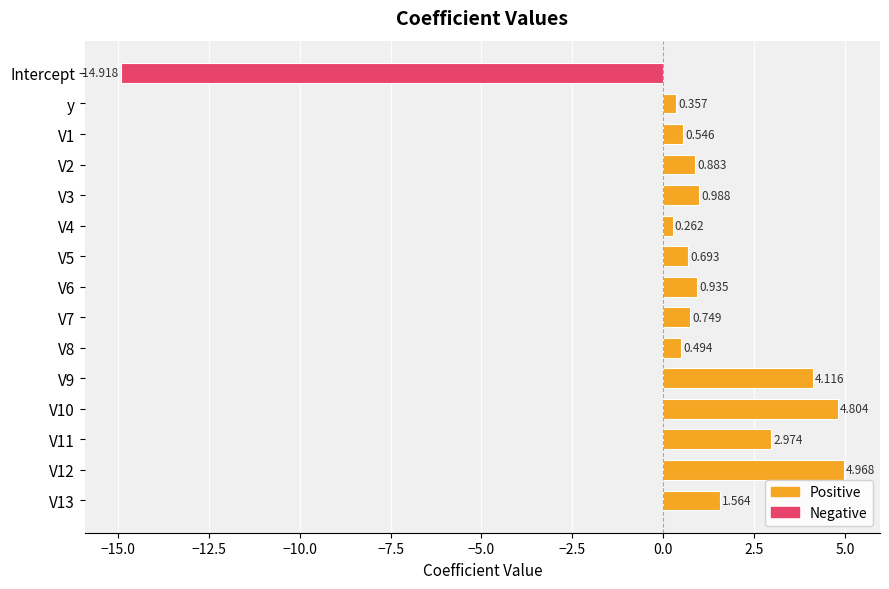

What is the label of the 14th bar from the bottom?

y